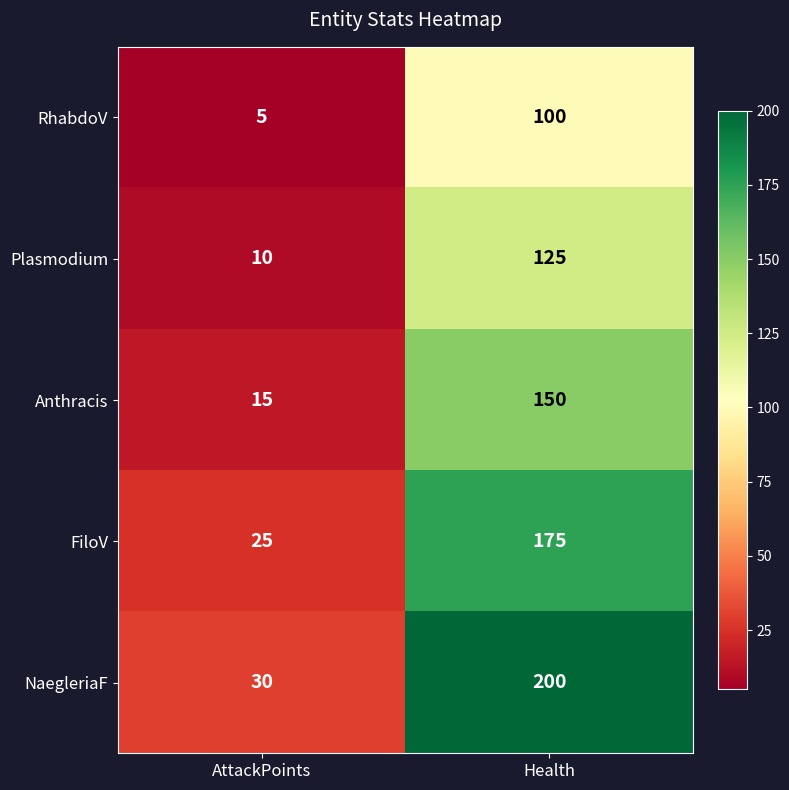

Between AttackPoints and Health, which series saw the biggest shift?

NaegleriaF